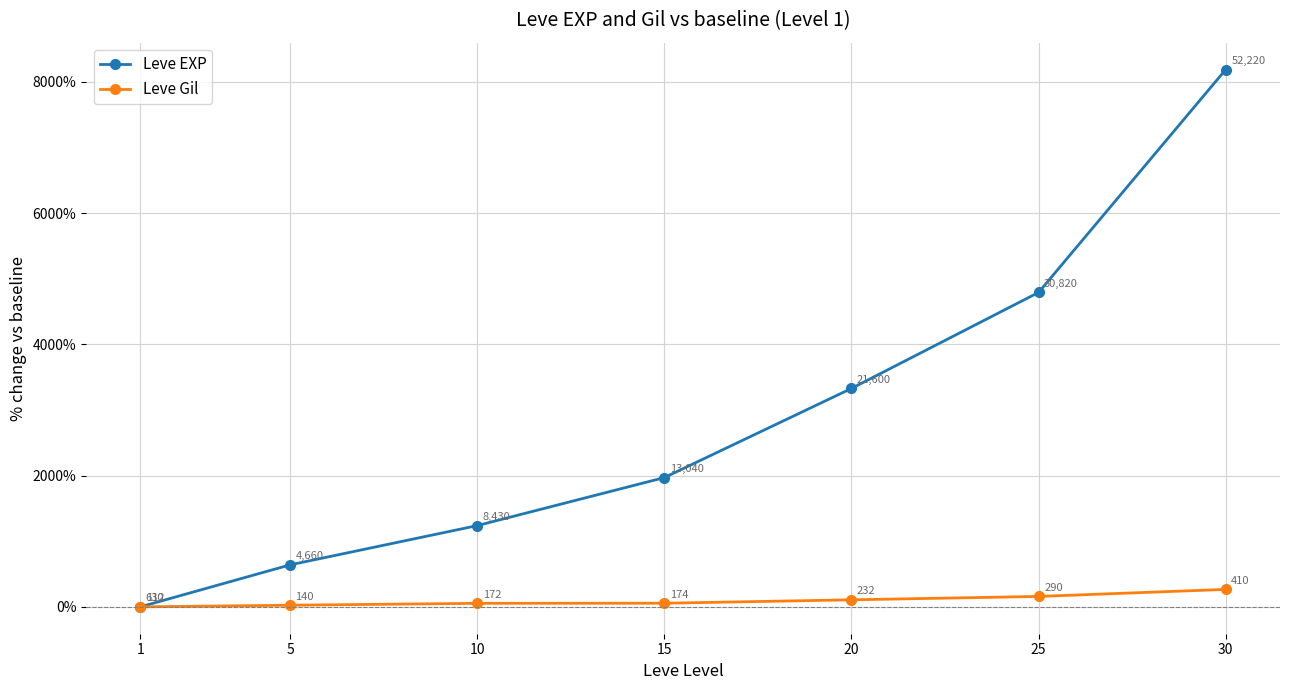

True or false: Leve Gil has more than 0 interior local peaks.

False